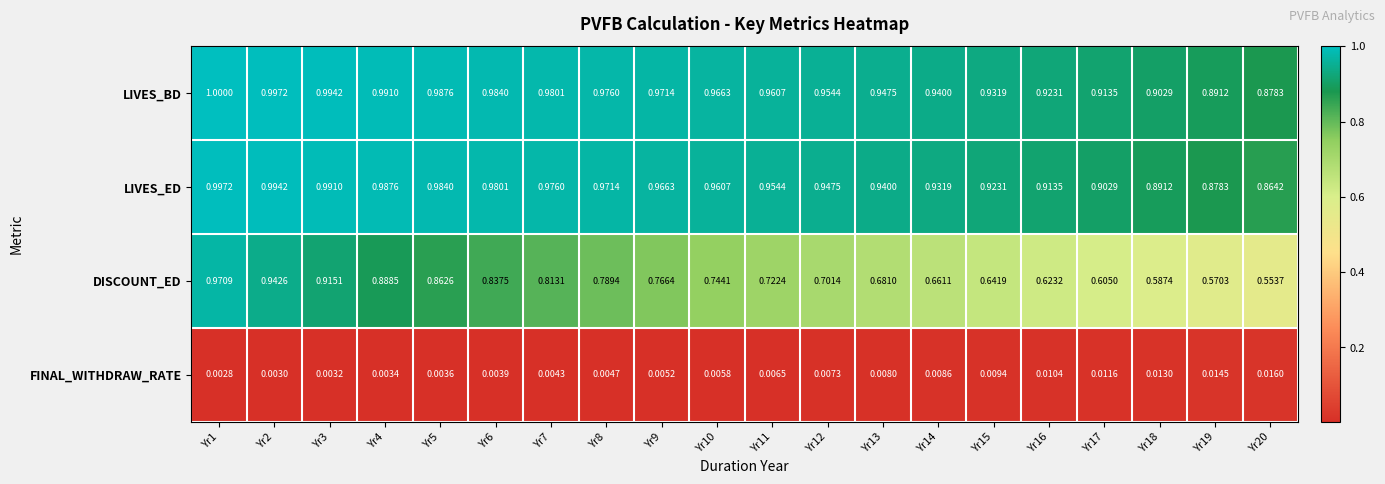

Which series has the widest spread of values?

DISCOUNT_ED